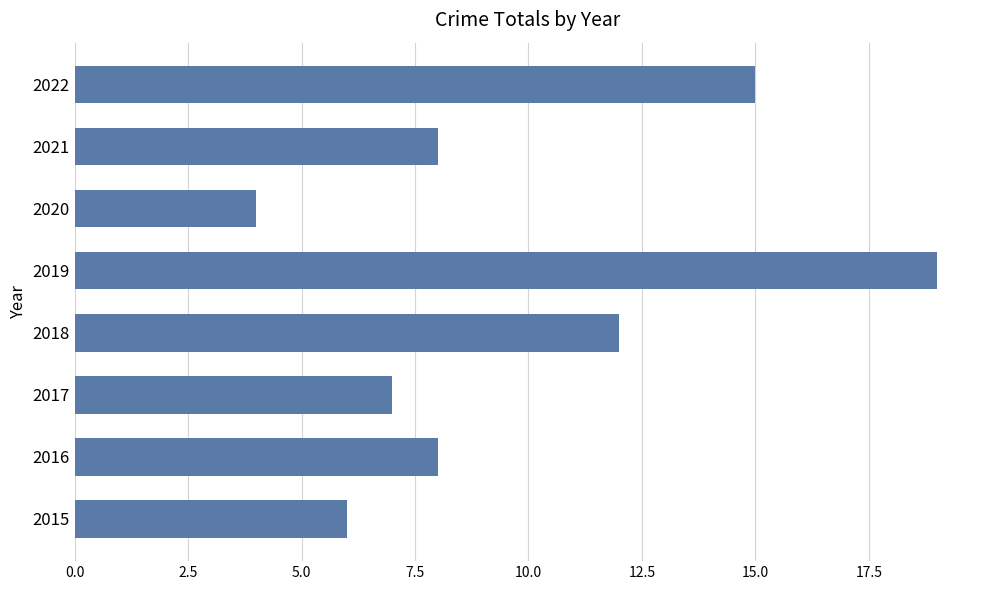

What is the sum of the values at 2019 and 2021?

27